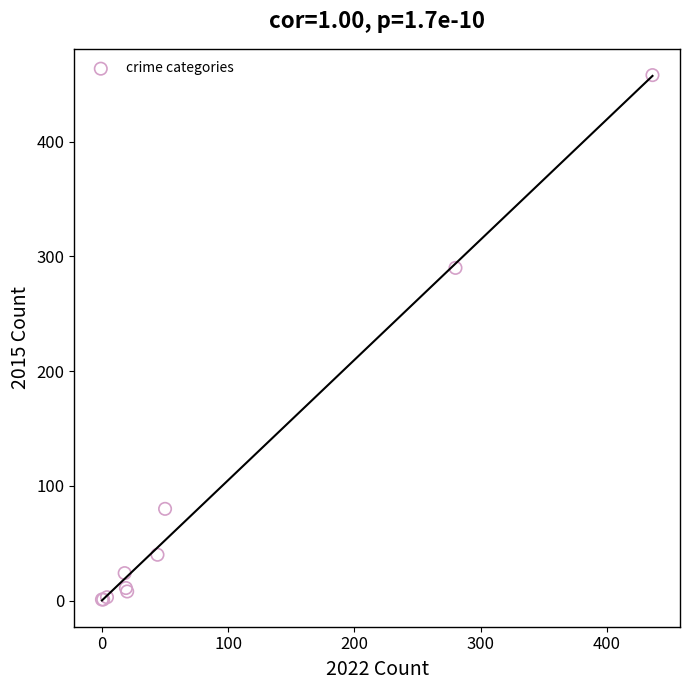

What Y value in the scatter plot is closest to 229?

290